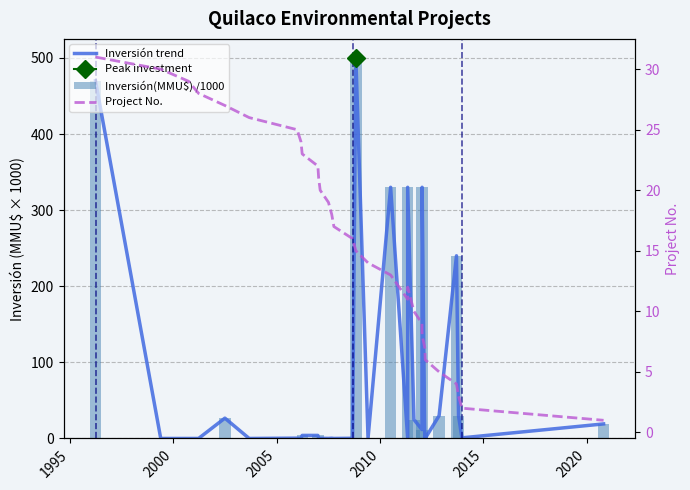

How many bars are there in total?

93